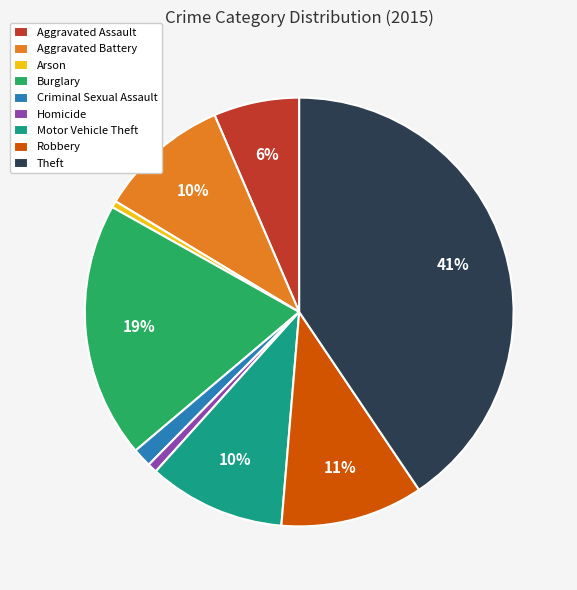

What percentage is the Theft slice, to the nearest percent?

41%